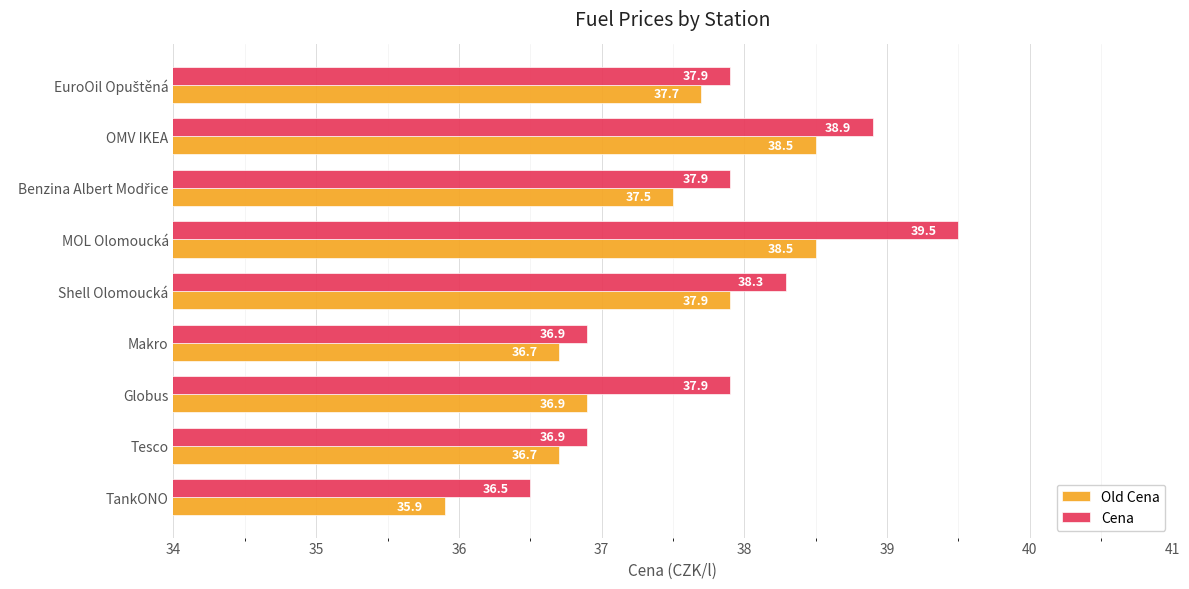

True or false: Old Cena has a value of 35.9 at TankONO.

True